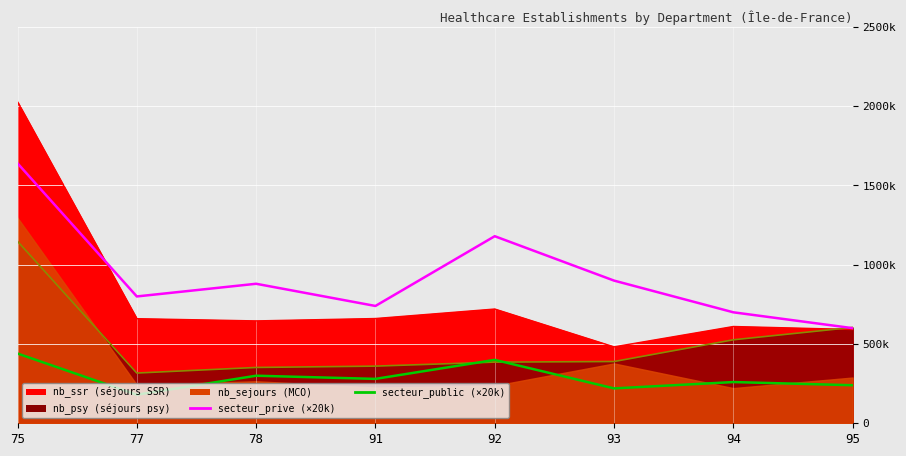

What is the difference between the highest and lowest values at 91?

460000